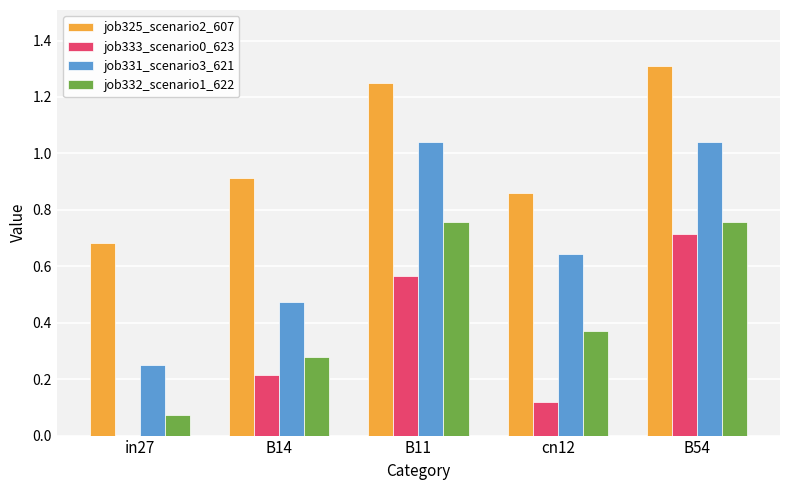

What is the total value across all series at B11?

3.6